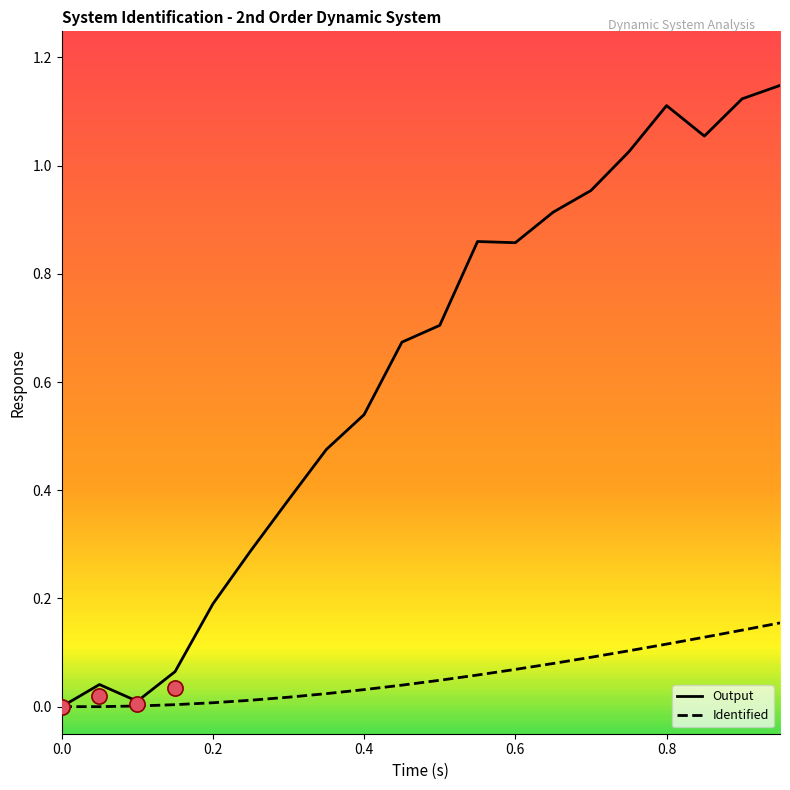

Which series has the largest total across all categories?

Output